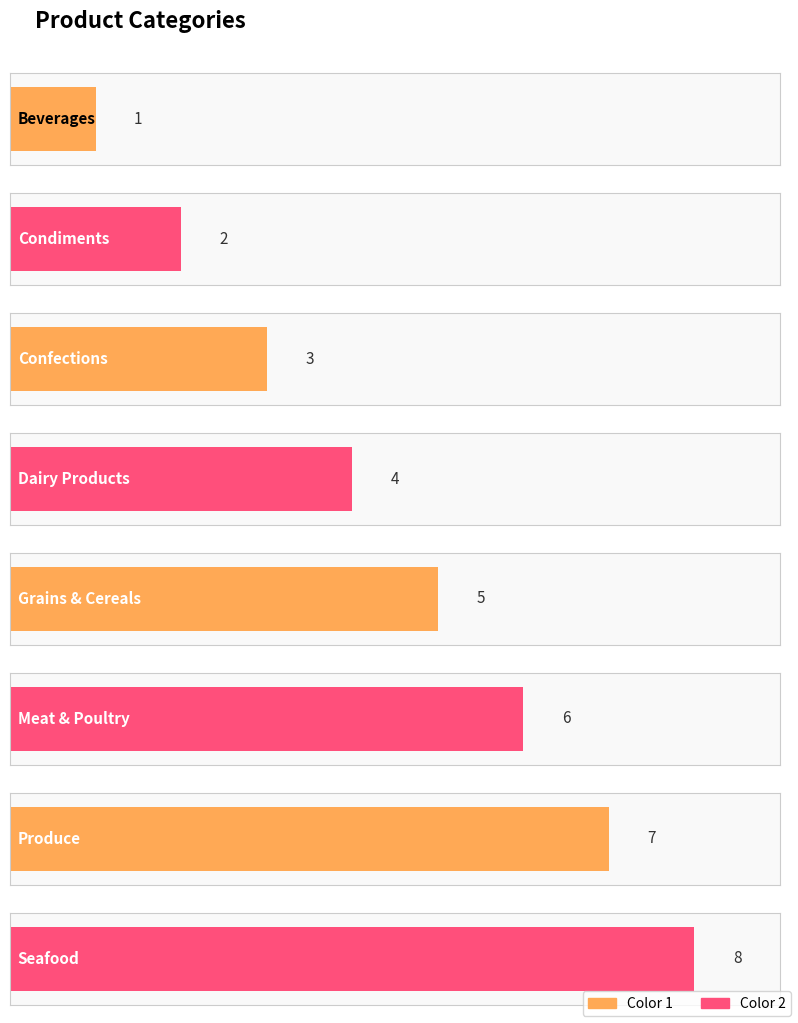

Does the chart contain any negative values?

No